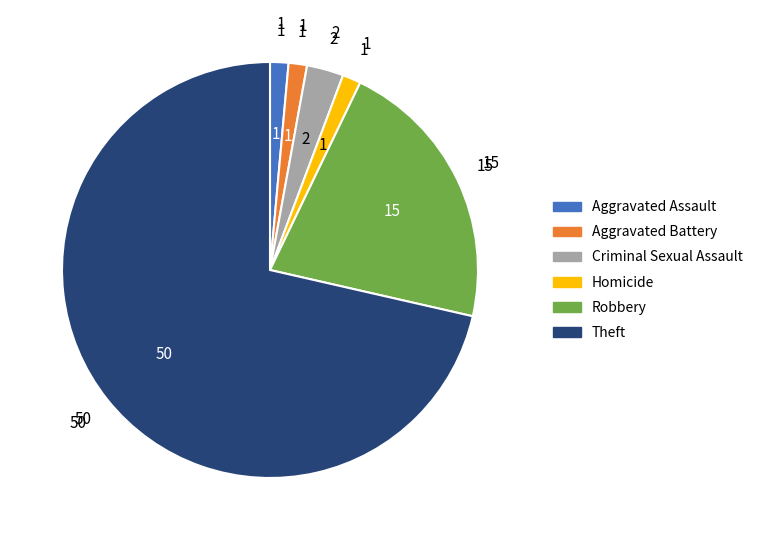

Does any single category account for the majority?

Yes